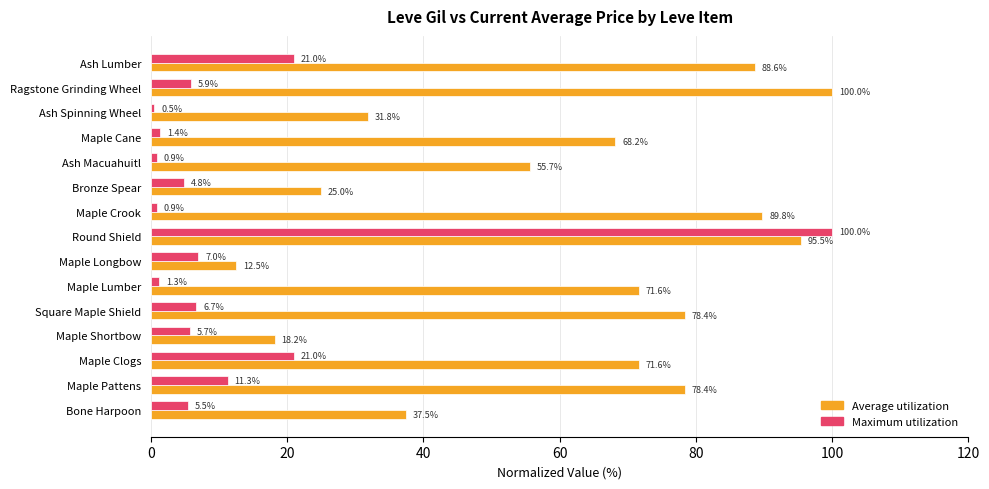

Read the Maximum utilization value at Maple Crook.

0.9